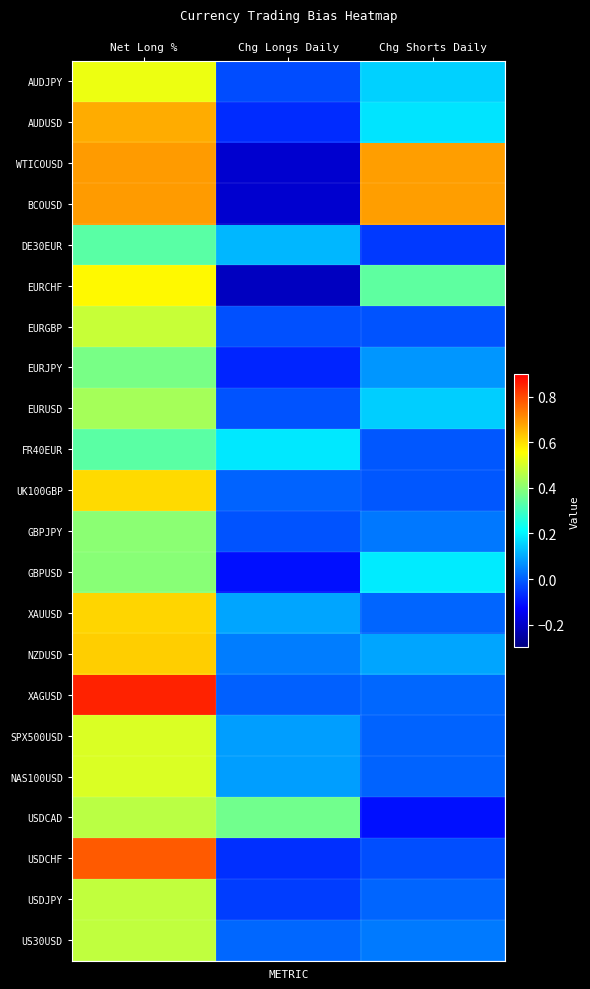

Reading right to left, transcribe all the data shown in this chart.

AUDJPY: Chg Shorts Daily=0.2	Chg Longs Daily=-0.0	Net Long %=0.5
AUDUSD: Chg Shorts Daily=0.2	Chg Longs Daily=-0.1	Net Long %=0.7
WTICOUSD: Chg Shorts Daily=0.7	Chg Longs Daily=-0.2	Net Long %=0.7
BCOUSD: Chg Shorts Daily=0.7	Chg Longs Daily=-0.2	Net Long %=0.7
DE30EUR: Chg Shorts Daily=-0.1	Chg Longs Daily=0.1	Net Long %=0.3
EURCHF: Chg Shorts Daily=0.3	Chg Longs Daily=-0.2	Net Long %=0.6
EURGBP: Chg Shorts Daily=-0.0	Chg Longs Daily=-0.0	Net Long %=0.5
EURJPY: Chg Shorts Daily=0.1	Chg Longs Daily=-0.1	Net Long %=0.4
EURUSD: Chg Shorts Daily=0.1	Chg Longs Daily=-0.0	Net Long %=0.4
FR40EUR: Chg Shorts Daily=-0.0	Chg Longs Daily=0.2	Net Long %=0.3
UK100GBP: Chg Shorts Daily=-0.0	Chg Longs Daily=0.0	Net Long %=0.6
GBPJPY: Chg Shorts Daily=0.0	Chg Longs Daily=-0.0	Net Long %=0.4
GBPUSD: Chg Shorts Daily=0.2	Chg Longs Daily=-0.1	Net Long %=0.4
XAUUSD: Chg Shorts Daily=0.0	Chg Longs Daily=0.1	Net Long %=0.6
NZDUSD: Chg Shorts Daily=0.1	Chg Longs Daily=0.0	Net Long %=0.6
XAGUSD: Chg Shorts Daily=0.0	Chg Longs Daily=0.0	Net Long %=0.9
SPX500USD: Chg Shorts Daily=0.0	Chg Longs Daily=0.1	Net Long %=0.5
NAS100USD: Chg Shorts Daily=0.0	Chg Longs Daily=0.1	Net Long %=0.5
USDCAD: Chg Shorts Daily=-0.1	Chg Longs Daily=0.4	Net Long %=0.5
USDCHF: Chg Shorts Daily=-0.0	Chg Longs Daily=-0.1	Net Long %=0.8
USDJPY: Chg Shorts Daily=0.0	Chg Longs Daily=-0.0	Net Long %=0.5
US30USD: Chg Shorts Daily=0.0	Chg Longs Daily=0.0	Net Long %=0.5